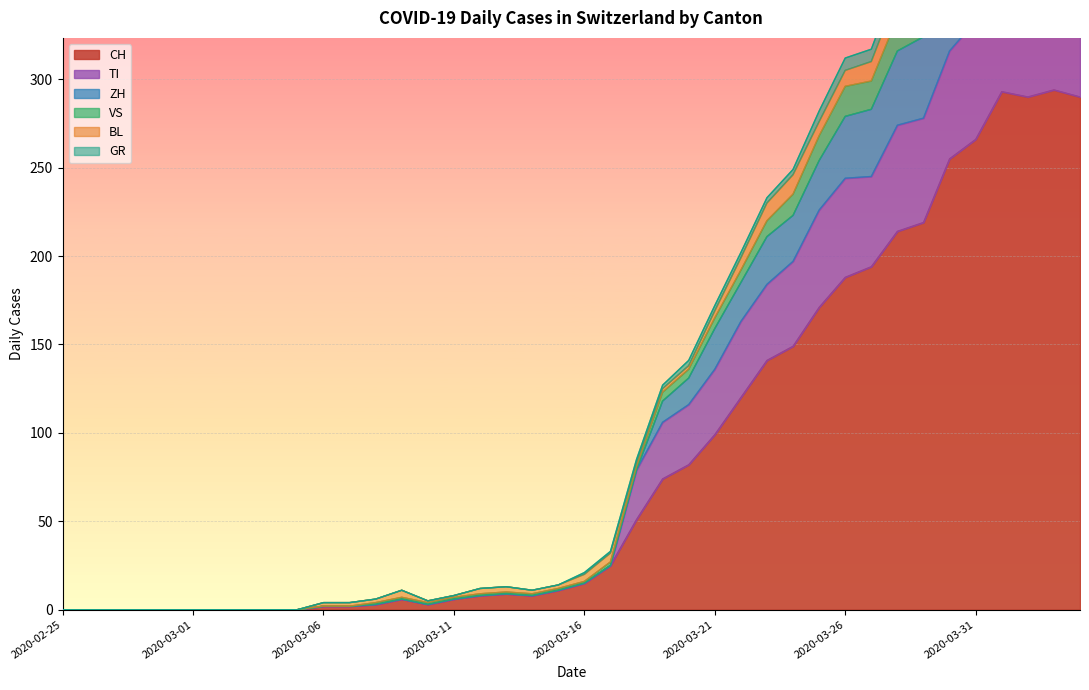

True or false: CH has a value of 15 at 2020-03-16.

True